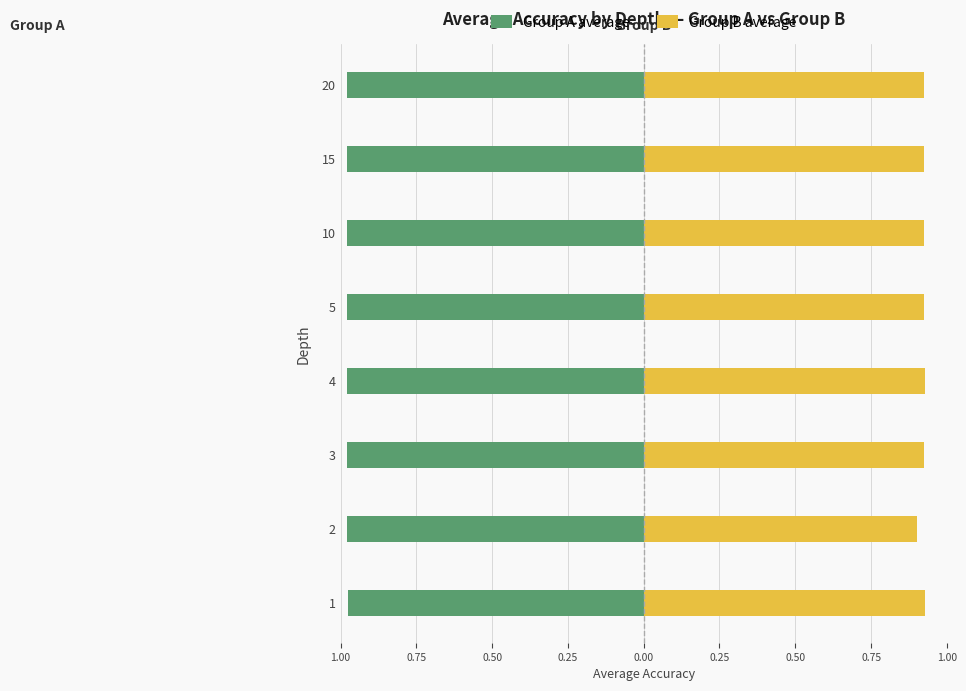

At how many categories does at least one series exceed 0?

8